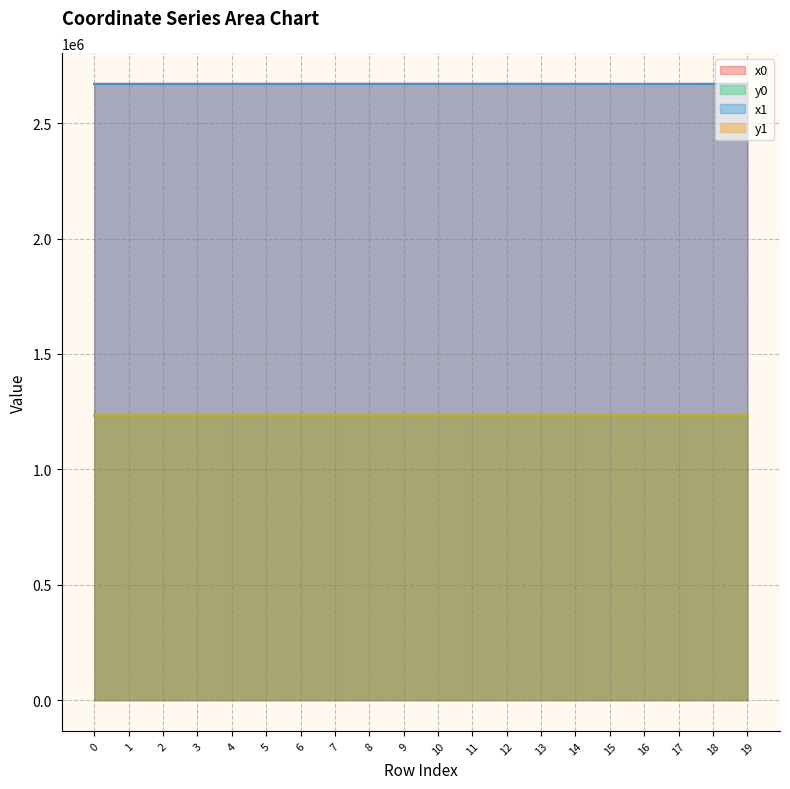

Reading left to right, transcribe all the data shown in this chart.

x0: 2670205.0	2670205.0	2670252.7	2670252.7	2670252.7	2670269.6	2670269.6	2670284.9	2670308.9	2670291.5	2670318.5	2670283.2	2670318.5	2670269.4	2670280.9	2670118.6	2670118.6	2670121.7	2670152.7	2670121.7
y0: 1233293.5	1233293.5	1233313.4	1233313.4	1233313.4	1233317.8	1233317.8	1233219.2	1233256.1	1233267.1	1233258.9	1233285.8	1233258.9	1233323.3	1233290.9	1233389.3	1233389.3	1233414.4	1233352.9	1233414.4
x1: 2670186.8	2670212.6	2670235.4	2670250.0	2670269.6	2670269.0	2670270.0	2670301.0	2670284.9	2670291.5	2670311.5	2670291.5	2670330.5	2670272.0	2670272.3	2670120.6	2670121.1	2670121.9	2670147.6	2670134.2
y1: 1233307.1	1233297.8	1233307.8	1233314.9	1233317.8	1233322.4	1233315.5	1233210.5	1233219.2	1233267.0	1233256.3	1233267.1	1233263.5	1233328.9	1233310.2	1233398.5	1233384.3	1233407.0	1233353.4	1233415.2